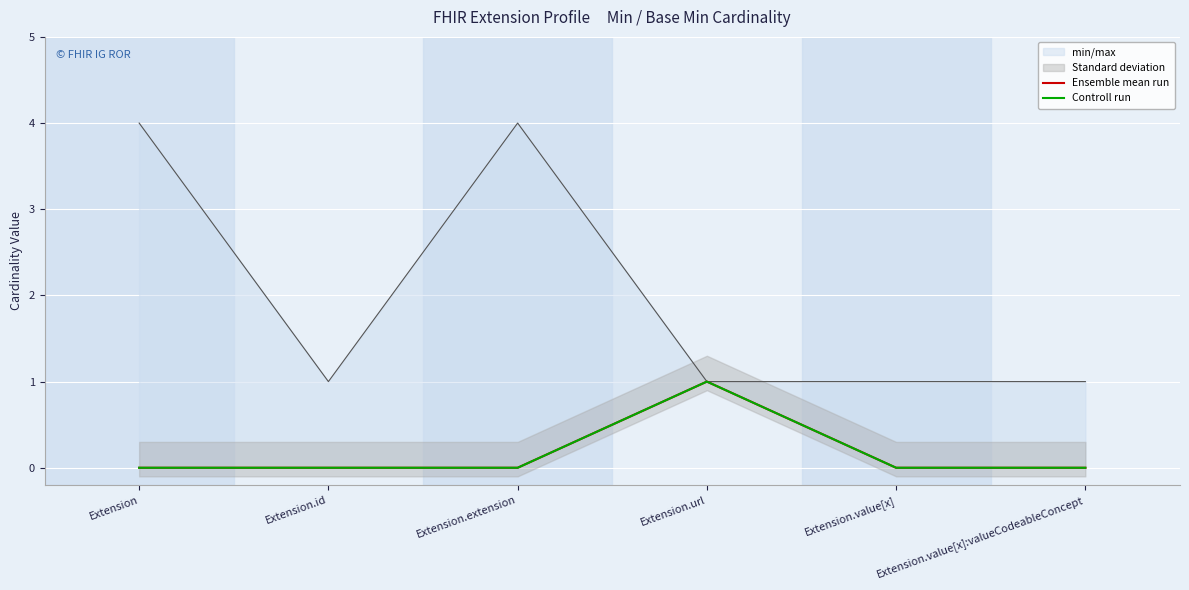

What is the maximum value for Ensemble mean run?

1